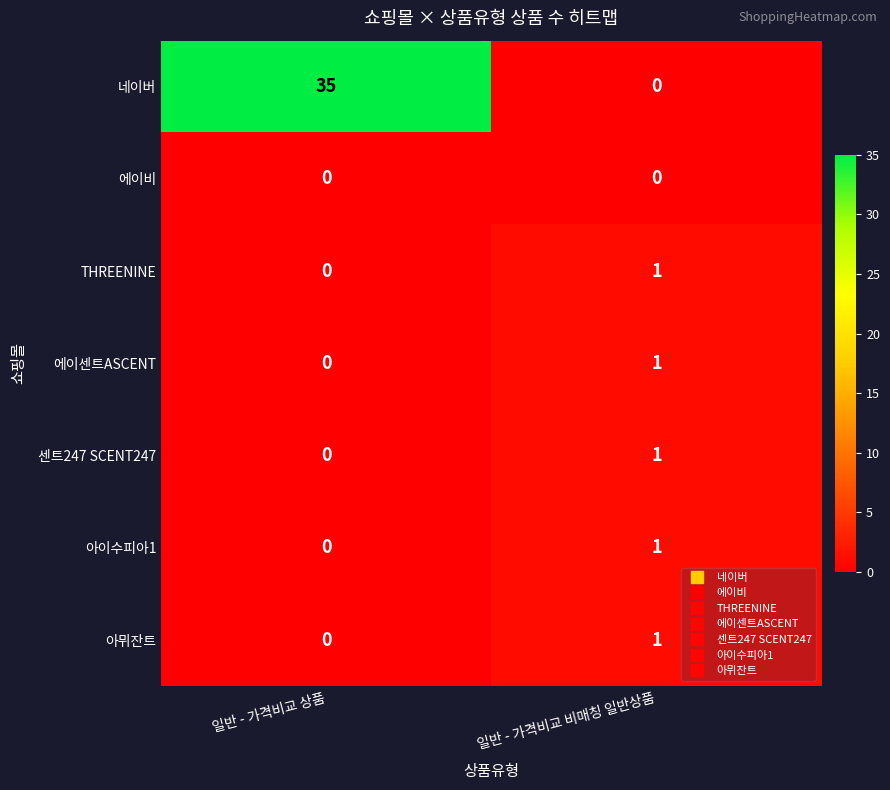

What is the average value of the 네이버 series?

18